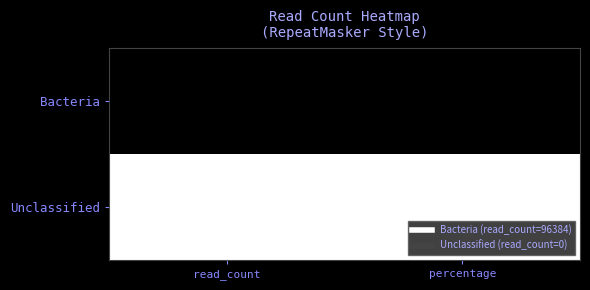

The value of Bacteria at read_count is 163095. True or false?

False